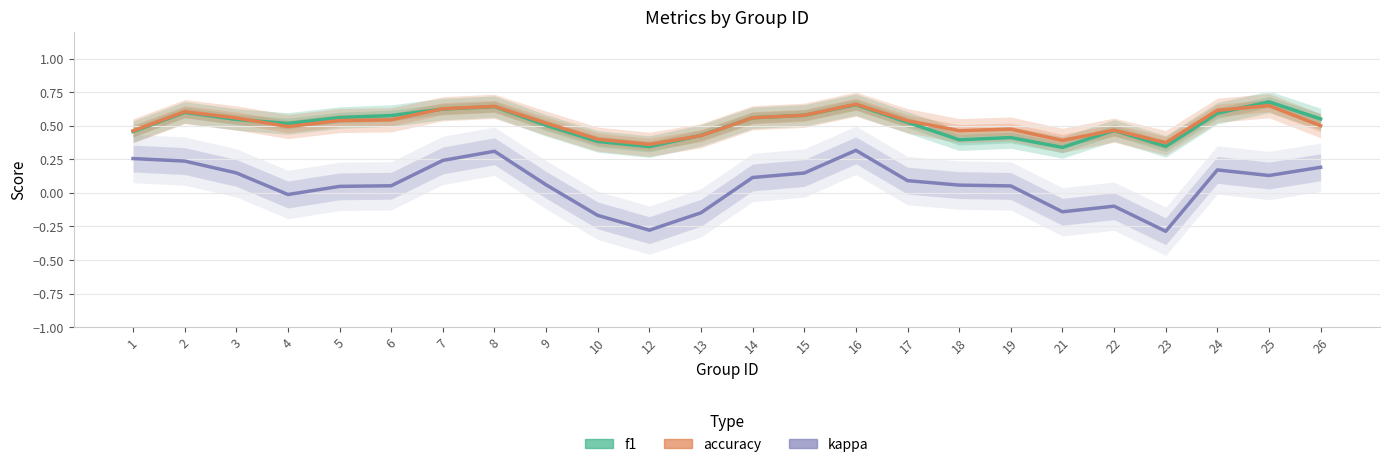

At which category is the sum across all series the highest?

16